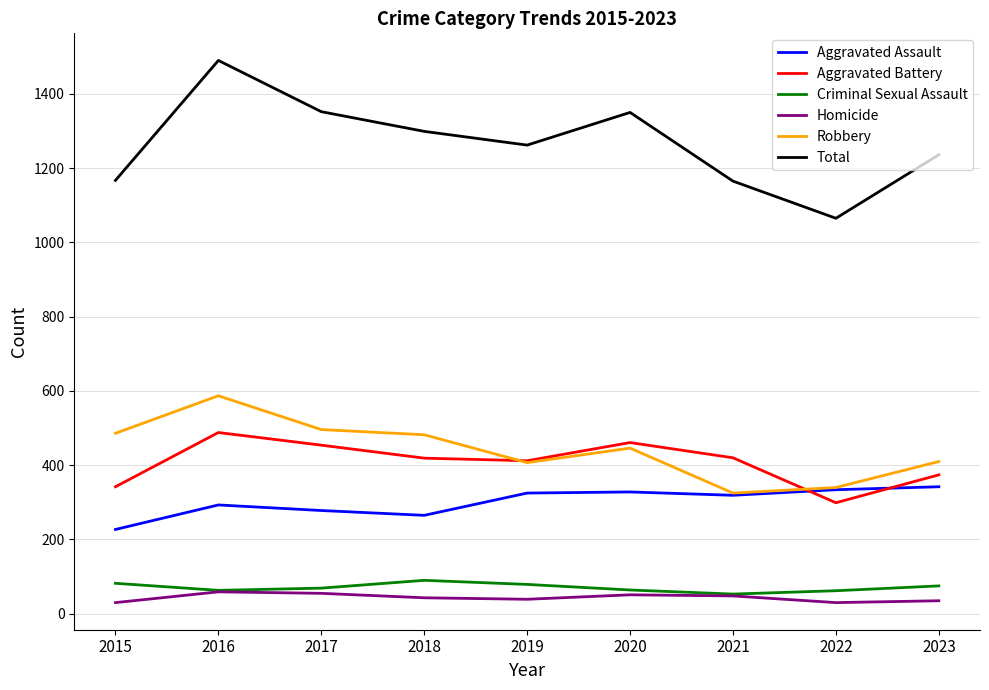

At which category does the chart reach its peak across all series?

2016